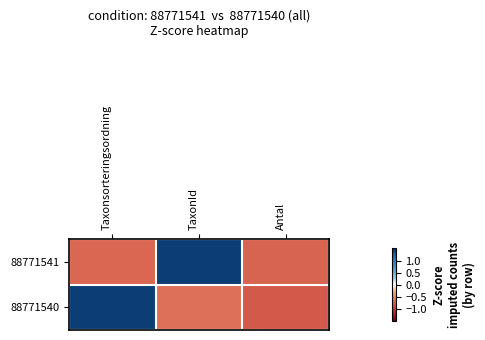

List the series in order of their peak value, lowest first.

88771540, 88771541